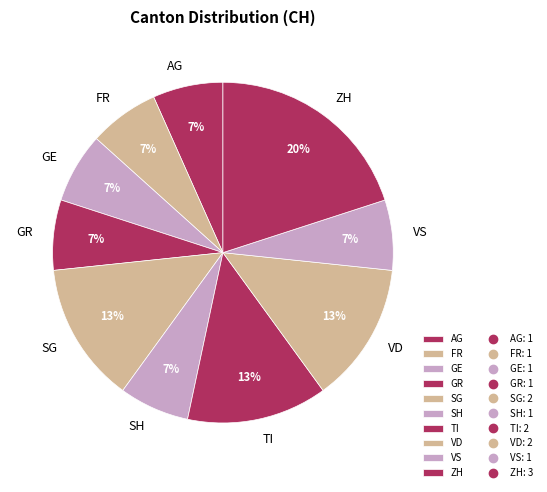

Combined, do SG and VD account for over 50%?

No